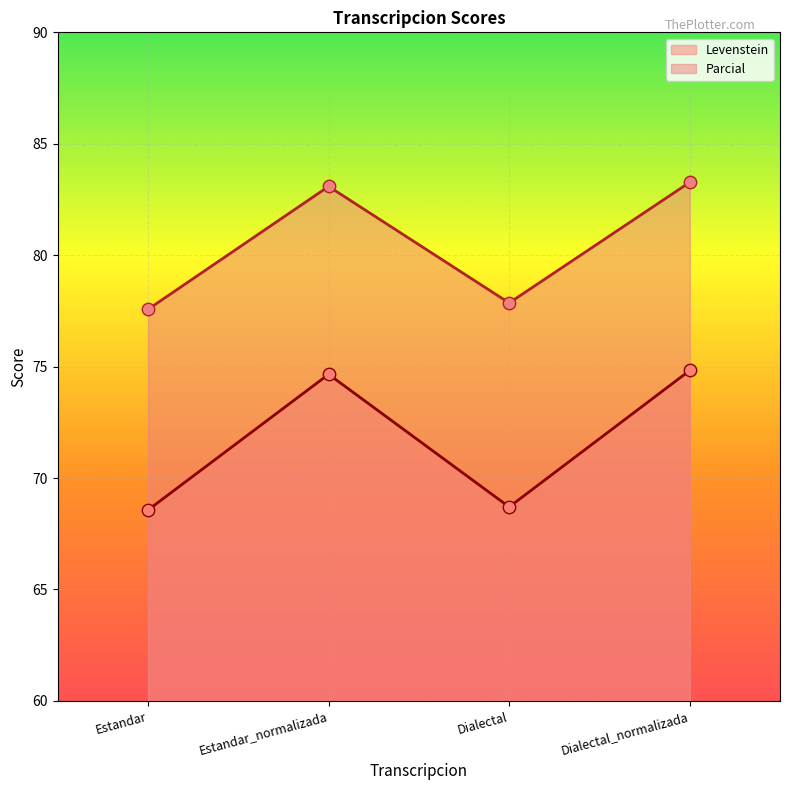

At how many categories does at least one series exceed 70?

4